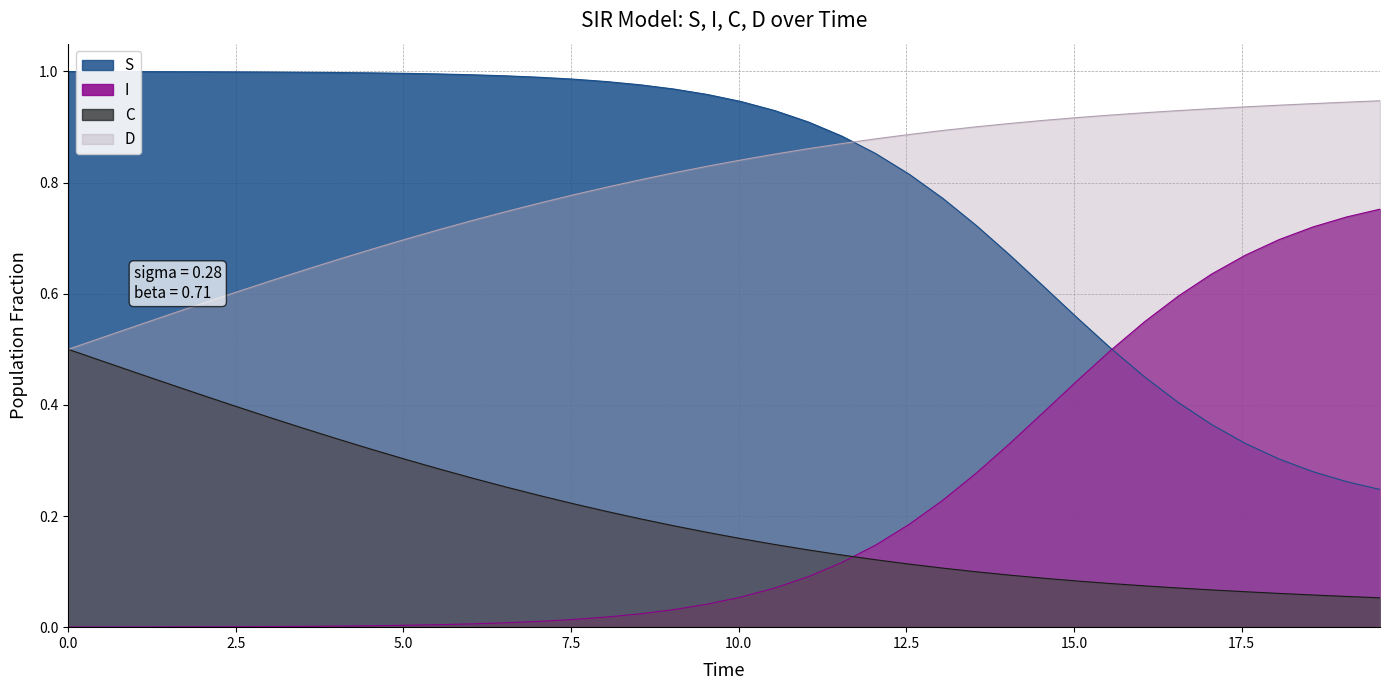

Reading left to right, what are all the values shown in this chart?

S: 1.0	1.0	1.0	1.0	1.0	1.0	1.0	1.0	1.0	1.0	1.0	1.0	1.0	1.0	1.0	1.0	1.0	1.0	1.0	1.0	0.9	0.9	0.9	0.9	0.9	0.8	0.8	0.7	0.7	0.6	0.6	0.5	0.5	0.4	0.4	0.3	0.3	0.3	0.3	0.2
I: 0.0	0.0	0.0	0.0	0.0	0.0	0.0	0.0	0.0	0.0	0.0	0.0	0.0	0.0	0.0	0.0	0.0	0.0	0.0	0.0	0.1	0.1	0.1	0.1	0.1	0.2	0.2	0.3	0.3	0.4	0.4	0.5	0.5	0.6	0.6	0.7	0.7	0.7	0.7	0.8
C: 0.5	0.5	0.5	0.4	0.4	0.4	0.4	0.4	0.3	0.3	0.3	0.3	0.3	0.3	0.2	0.2	0.2	0.2	0.2	0.2	0.2	0.1	0.1	0.1	0.1	0.1	0.1	0.1	0.1	0.1	0.1	0.1	0.1	0.1	0.1	0.1	0.1	0.1	0.1	0.1
D: 0.5	0.5	0.5	0.6	0.6	0.6	0.6	0.6	0.7	0.7	0.7	0.7	0.7	0.7	0.8	0.8	0.8	0.8	0.8	0.8	0.8	0.9	0.9	0.9	0.9	0.9	0.9	0.9	0.9	0.9	0.9	0.9	0.9	0.9	0.9	0.9	0.9	0.9	0.9	0.9